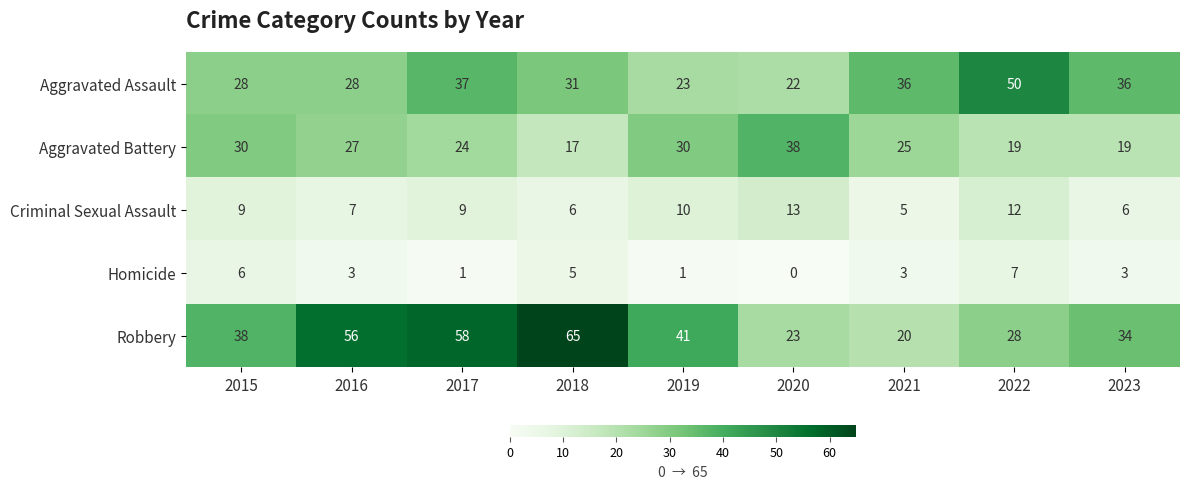

Count the number of data series in this chart.

5